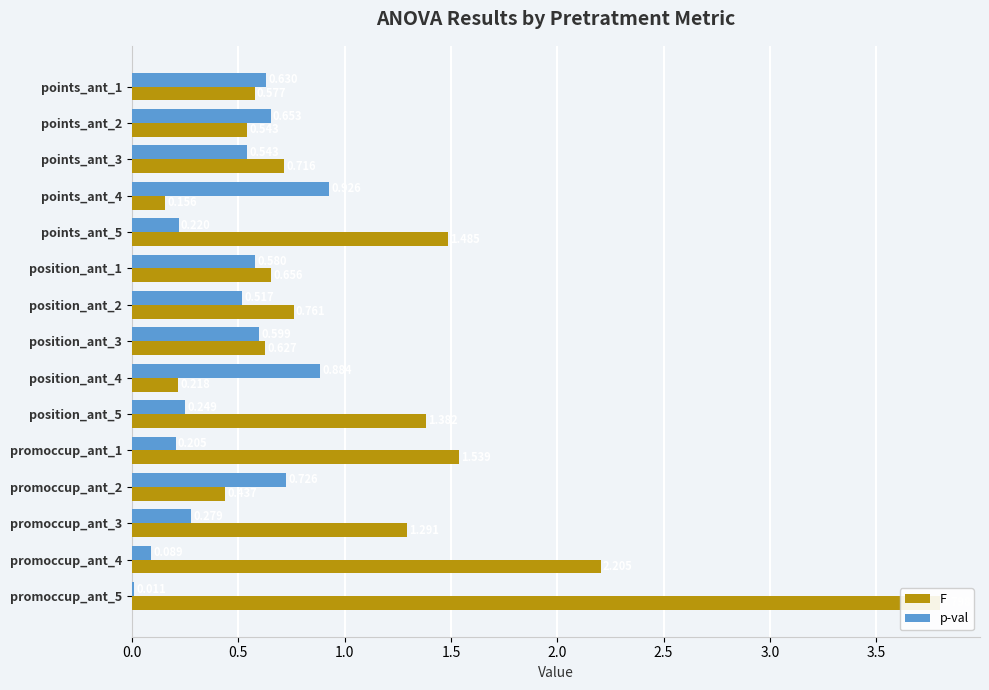

Which series changed the most between points_ant_2 and promoccup_ant_3?

F